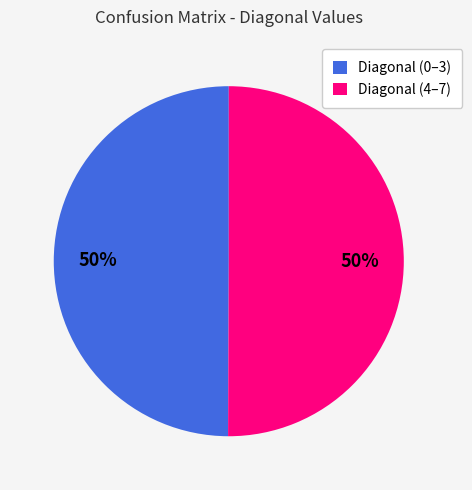

What is the ratio of the value at Diagonal (4–7) to the value at Diagonal (0–3)?

1.0